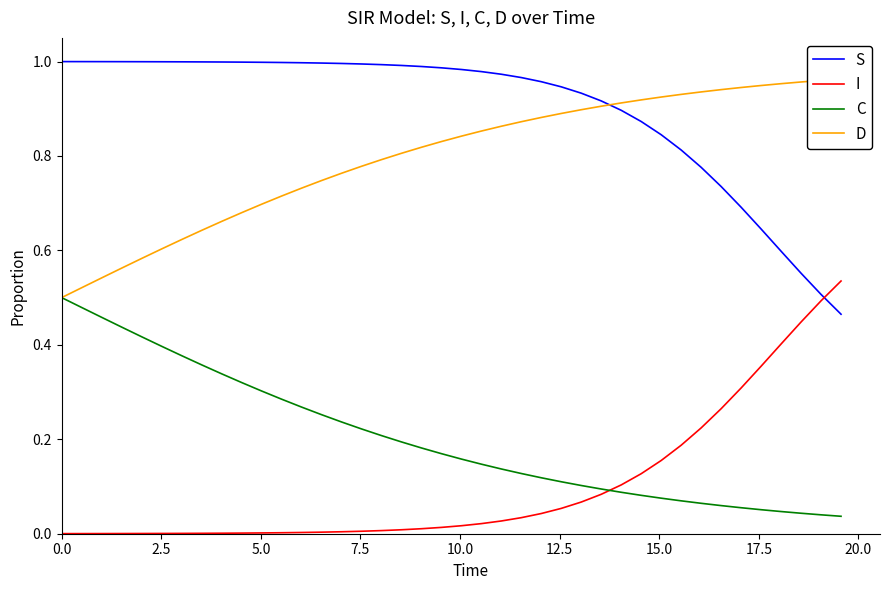

What is the label of the 30th point from the right?

10